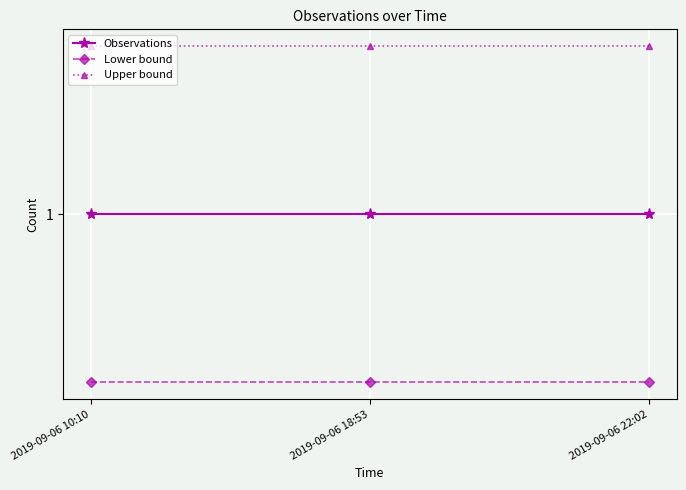

At 2019-09-06 18:53, list the series in order from largest to smallest.

Upper bound, Observations, Lower bound